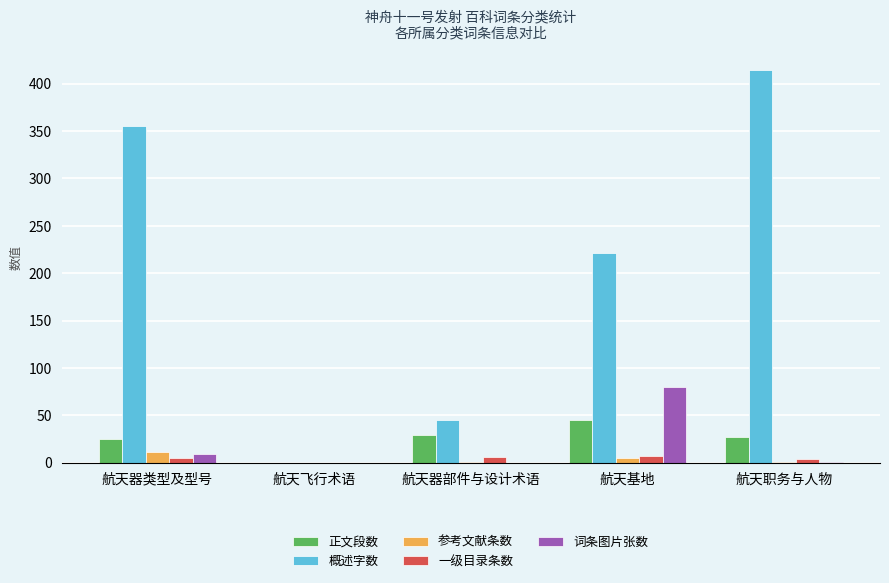

Where is 词条图片张数 nearest to the value 40?

航天器类型及型号